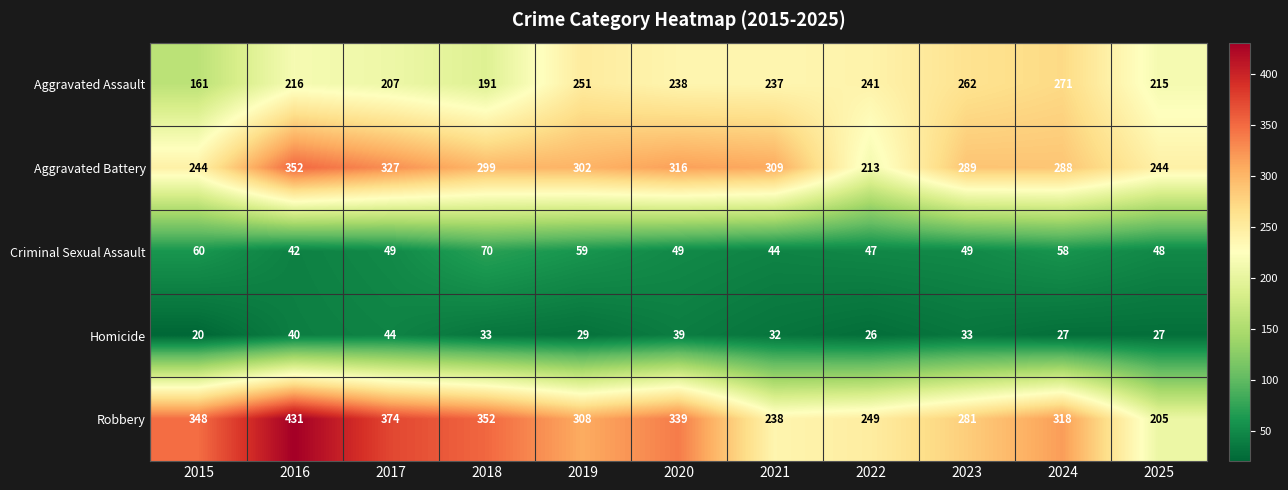

Rank the series at 2016 from lowest to highest value.

Homicide, Criminal Sexual Assault, Aggravated Assault, Aggravated Battery, Robbery